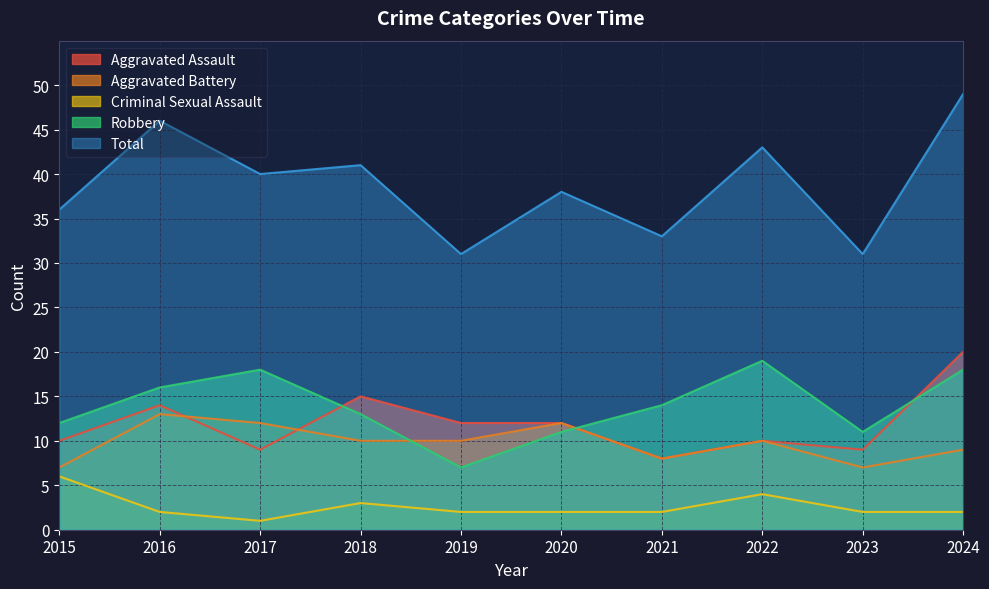

Which series has the largest range (max minus min)?

Total